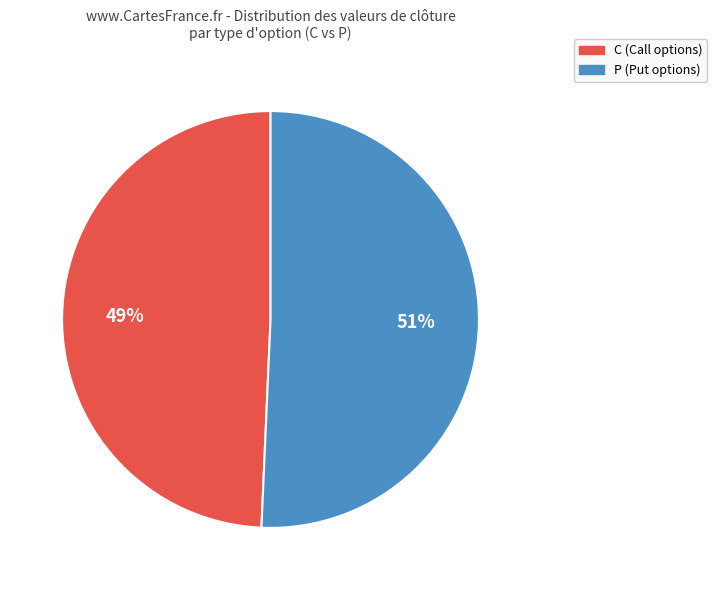

Does any single category account for the majority?

Yes